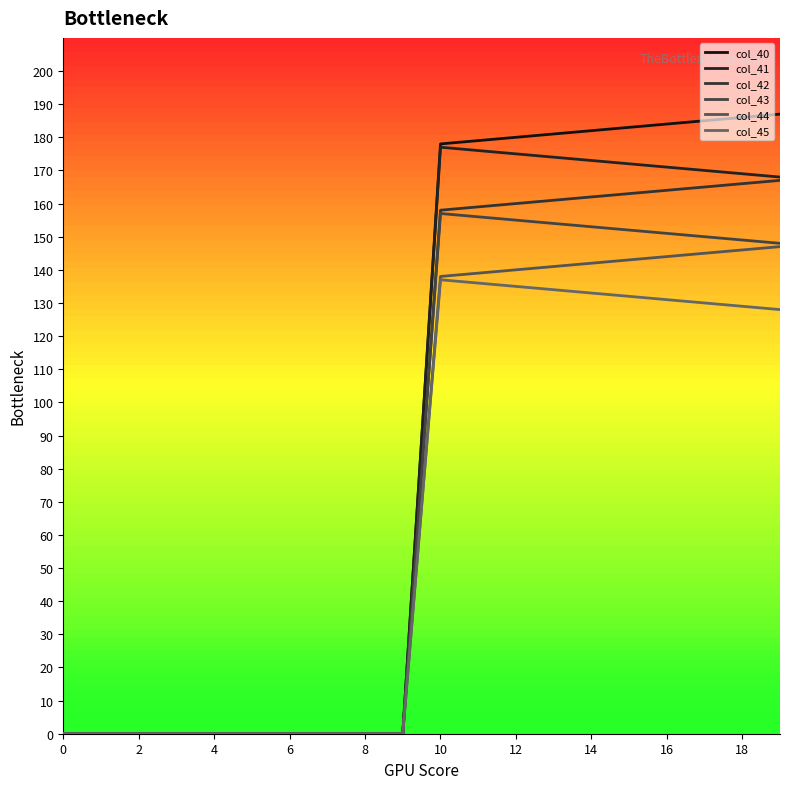

How many lines are shown in the chart?

6